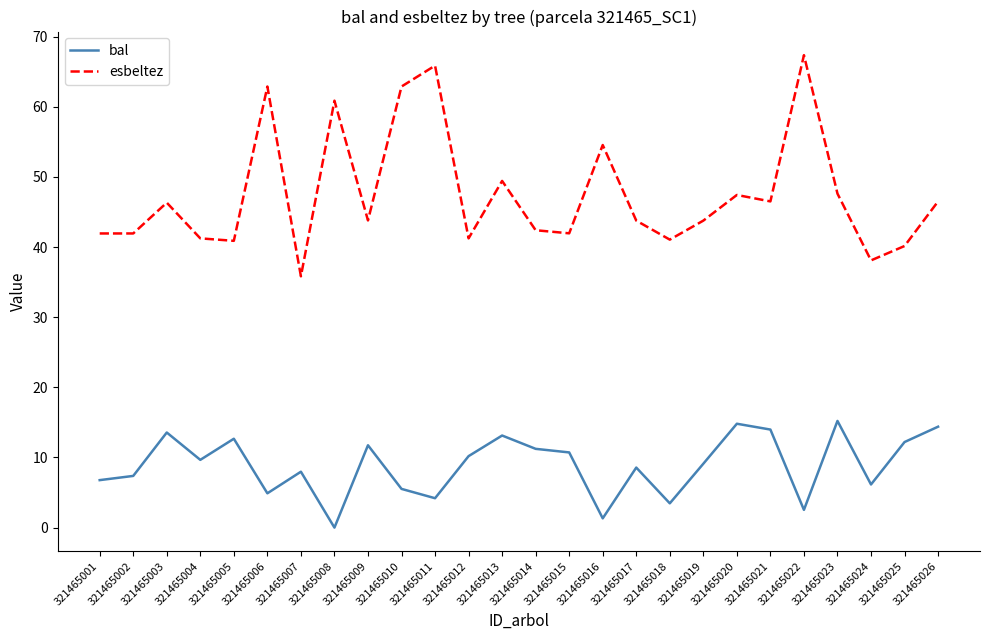

True or false: esbeltez and bal intersect in this chart.

False